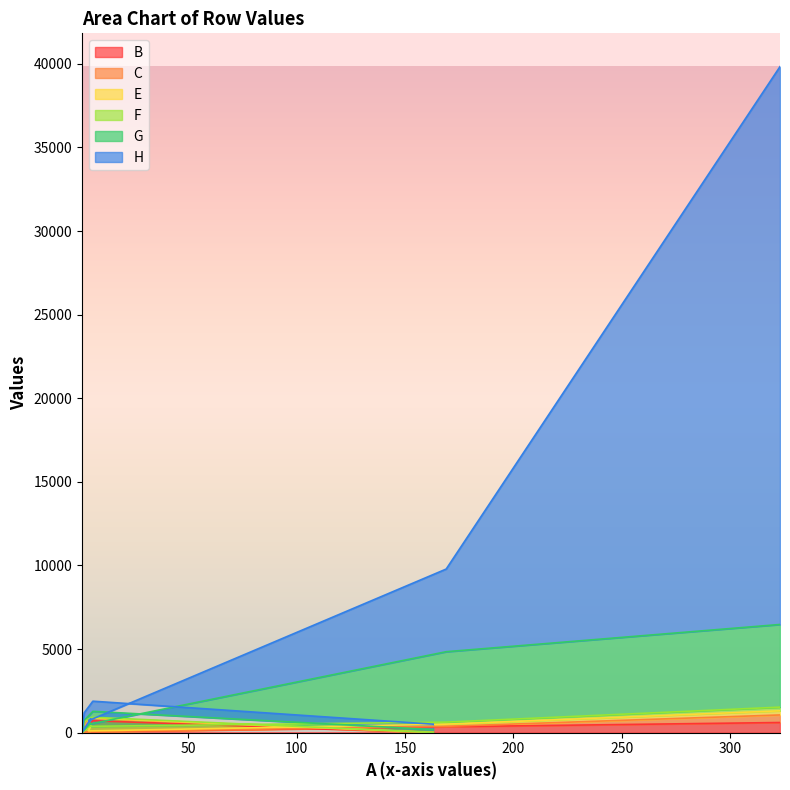

How many lines are shown in the chart?

6